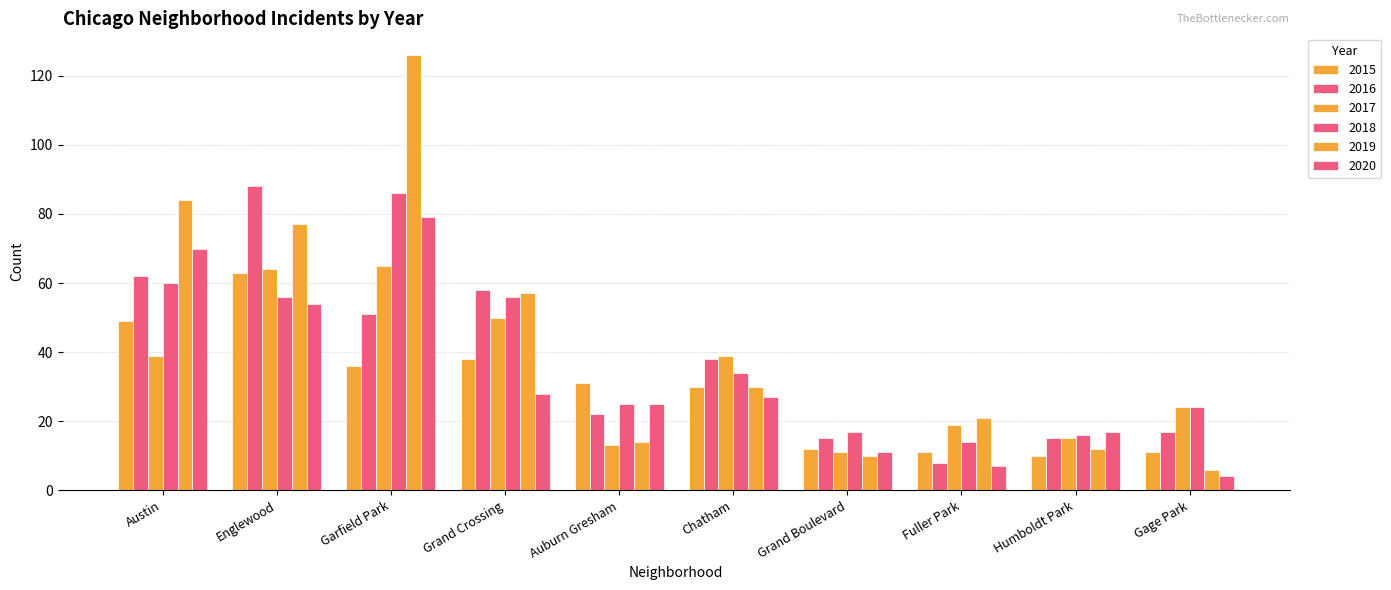

Where does the 2018 series first go above 34?

Austin